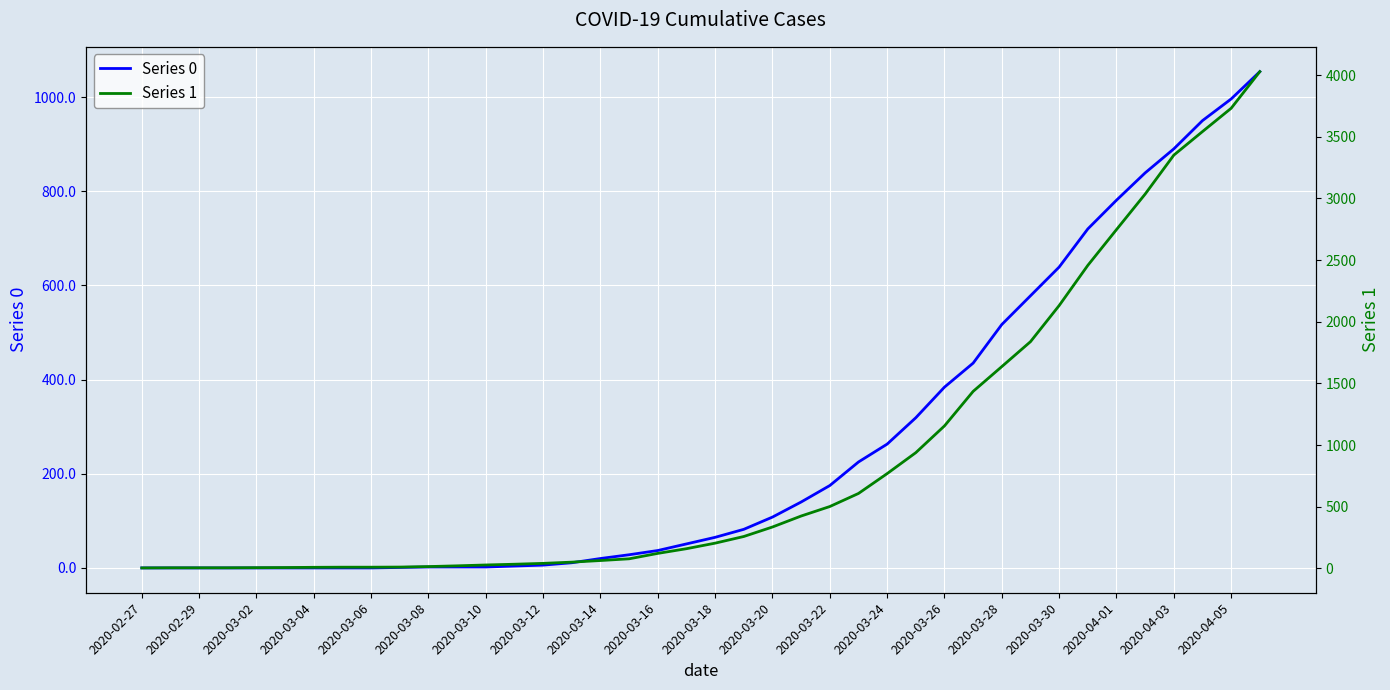

Rank the series at 23 from highest to lowest value.

Series 1, Series 0